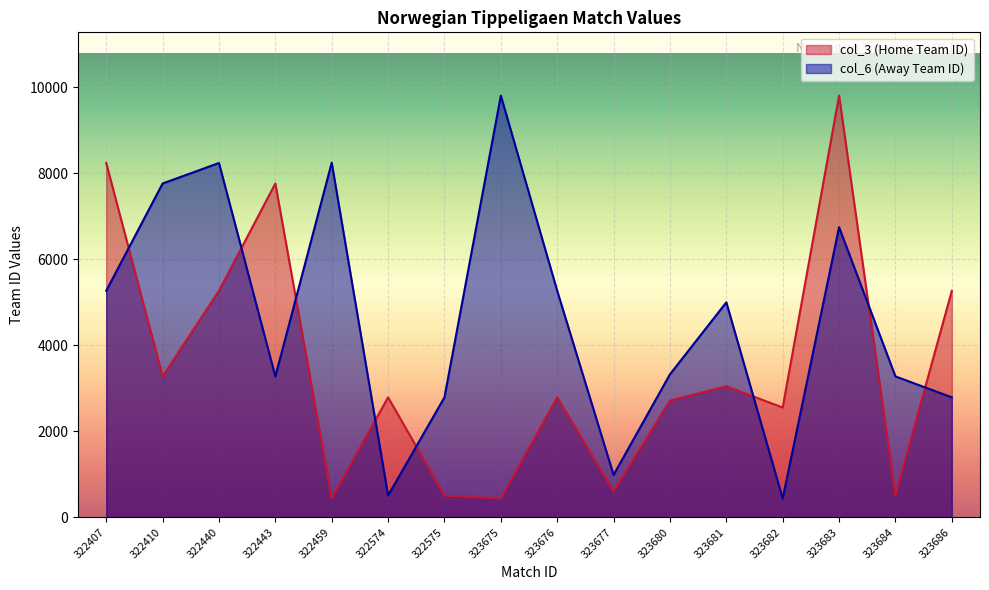

True or false: col_6 has more than 1 interior local peaks.

True